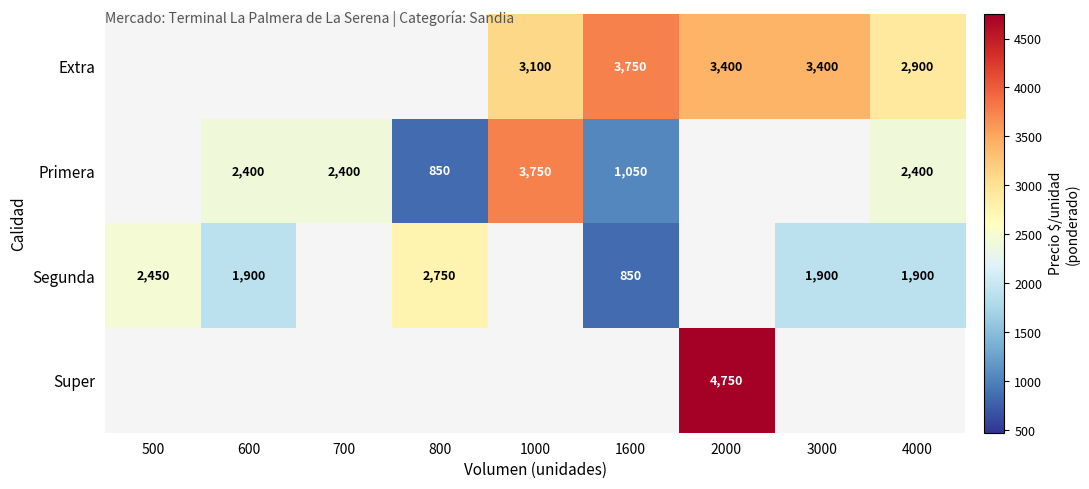

The Primera series shows 4161 at 600. True or false?

False